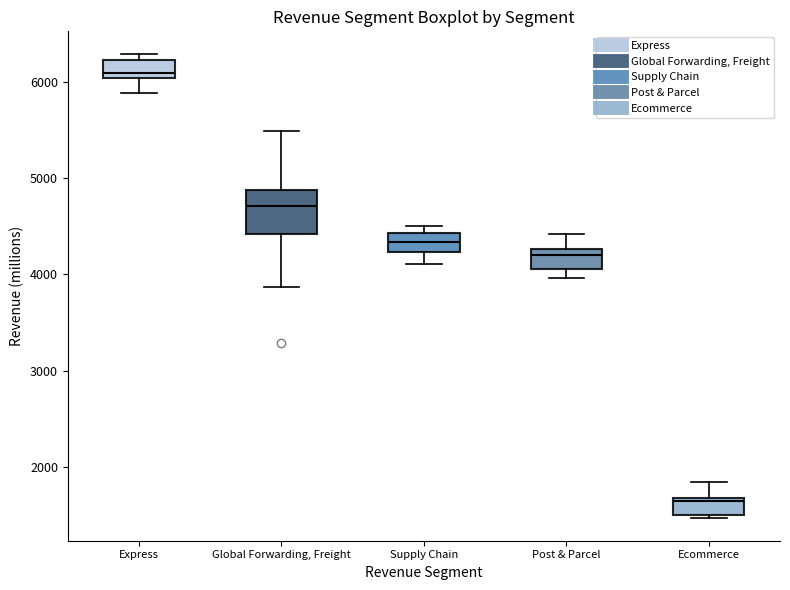

Where is the lower edge of the box for Ecommerce on the y-axis? The values are not printed on the chart, so give them approximately, as read against the axis.

1500